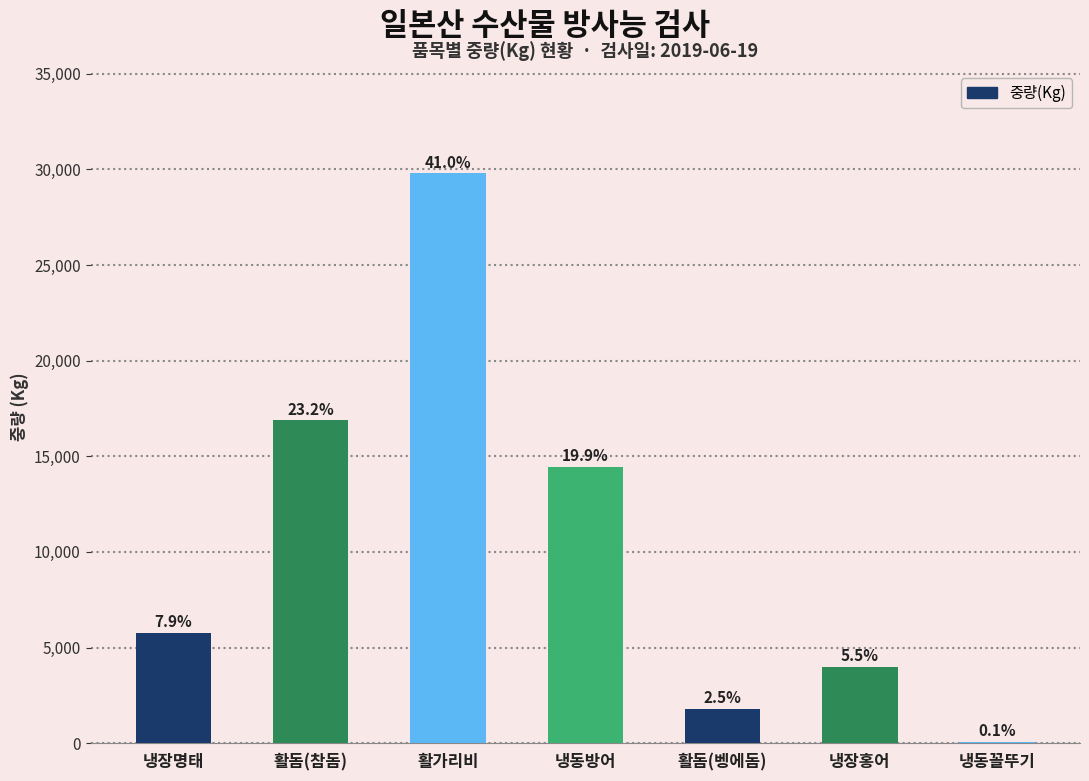

Are the bars horizontal?

No